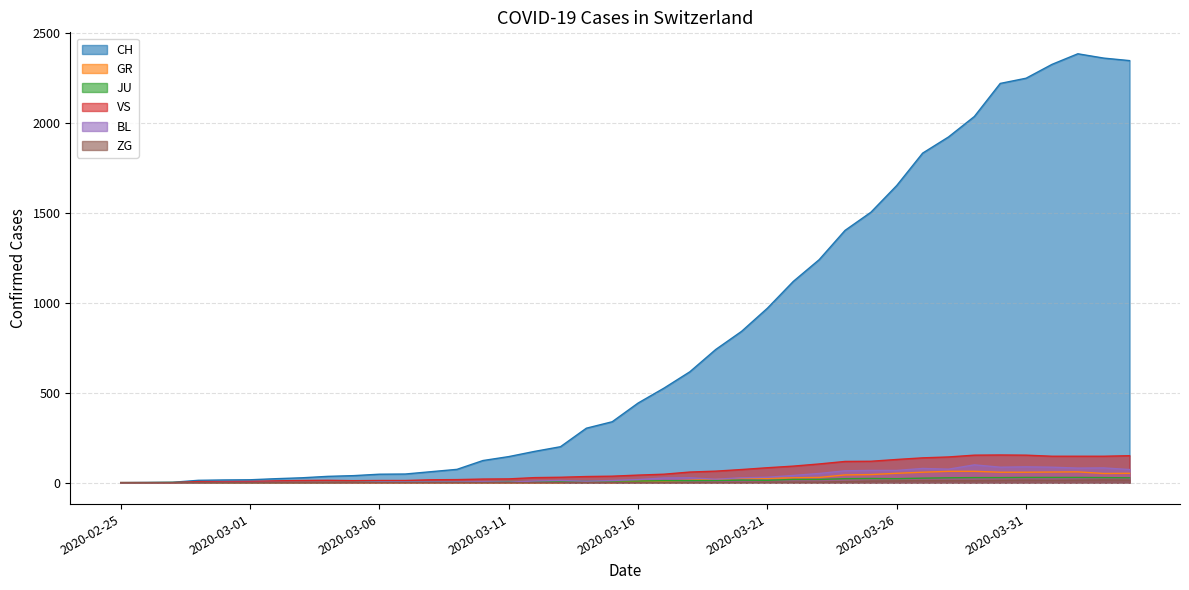

How many interior local peaks does the CH series have?

1